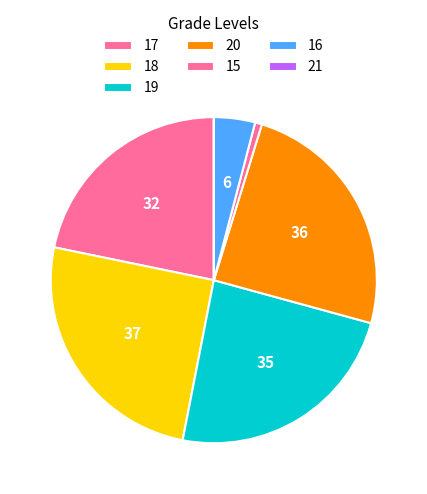

What is the ratio of the value at 16 to the value at 20?

0.2